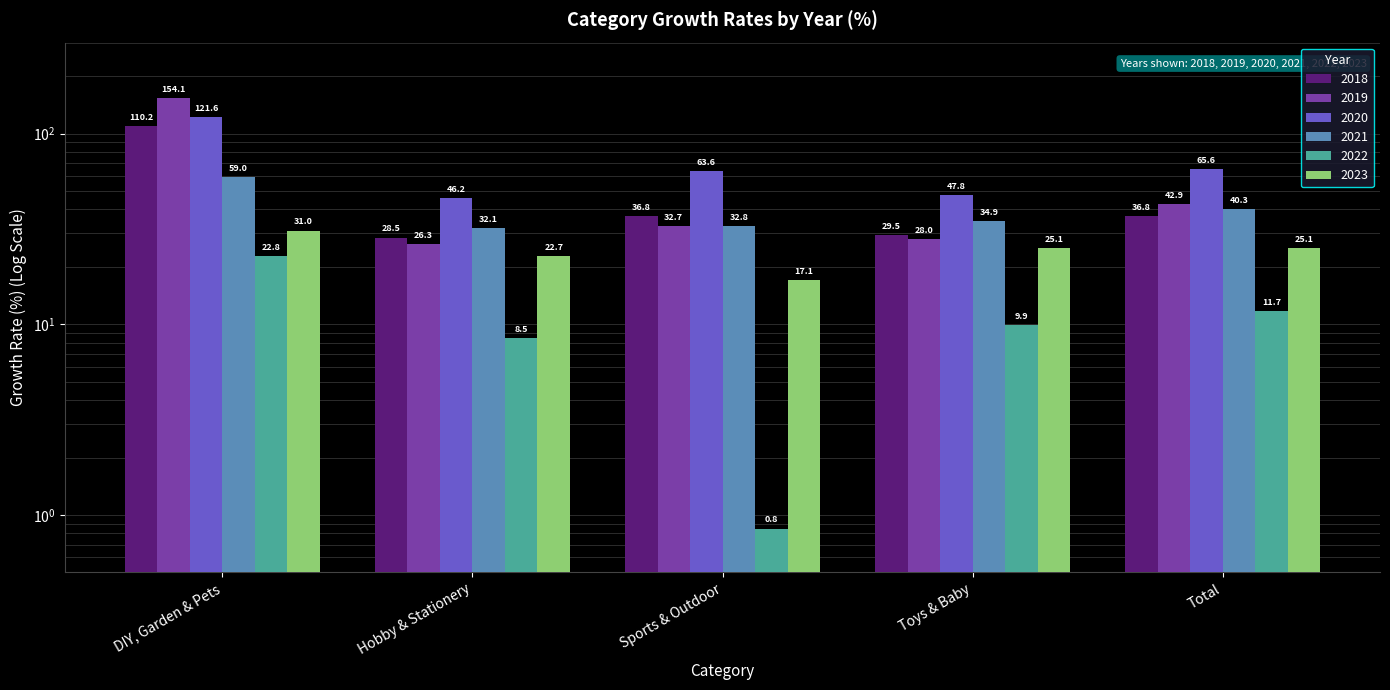

What is the sum of all 2023 values?

121.1